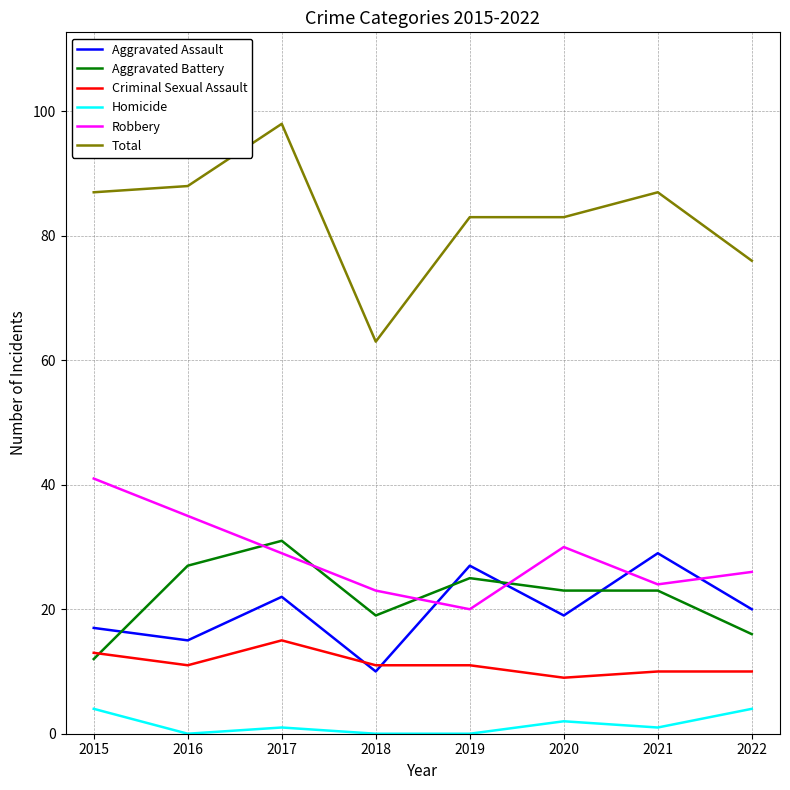

True or false: Aggravated Battery has a value of 21 at 2015.

False